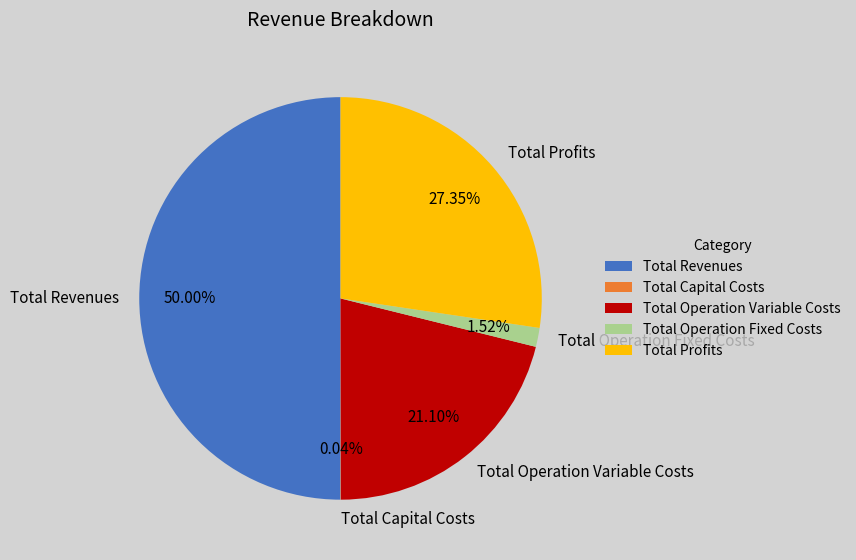

Is the sum of Total Profits and Total Revenues greater than half?

Yes